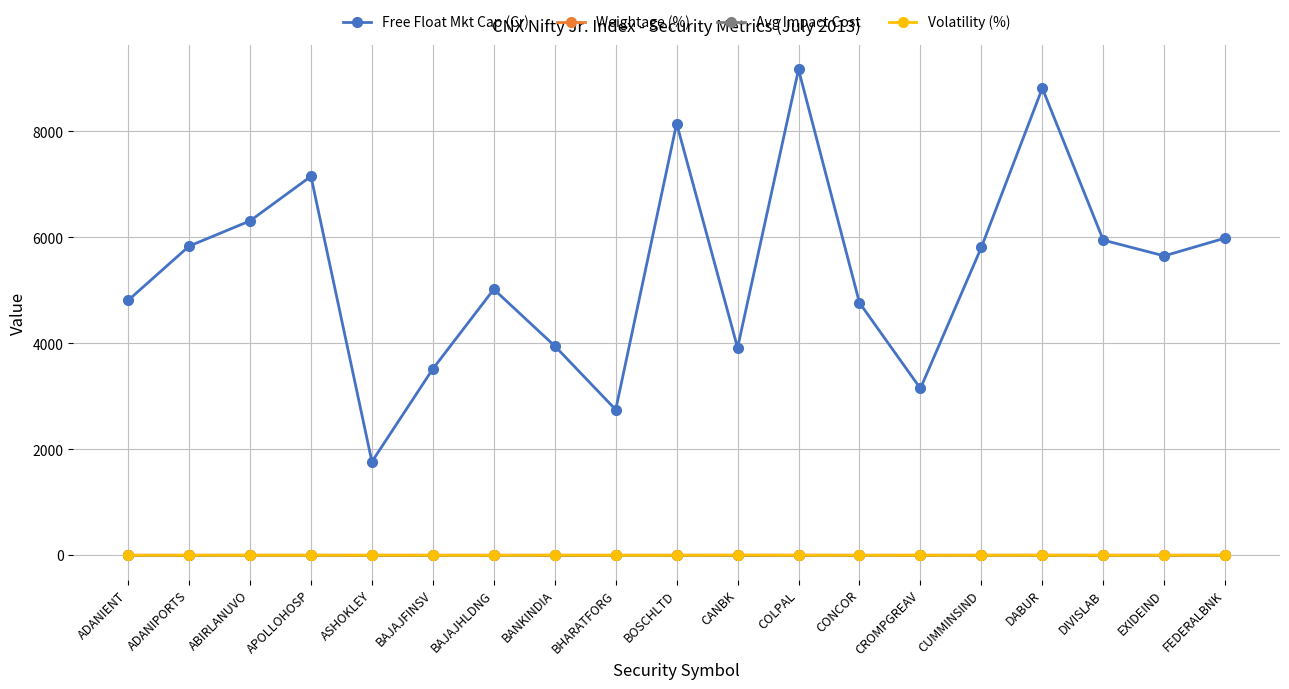

Which series has the largest total across all categories?

Free Float Mkt Cap (Cr)